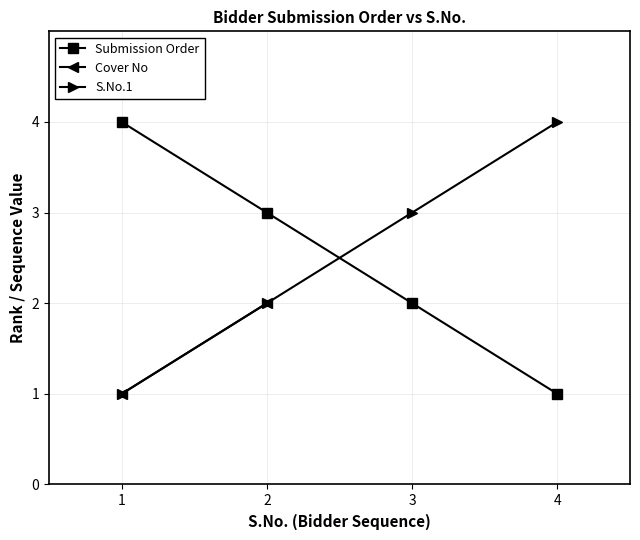

True or false: S.No.1 has a value of 1 at 1.

True